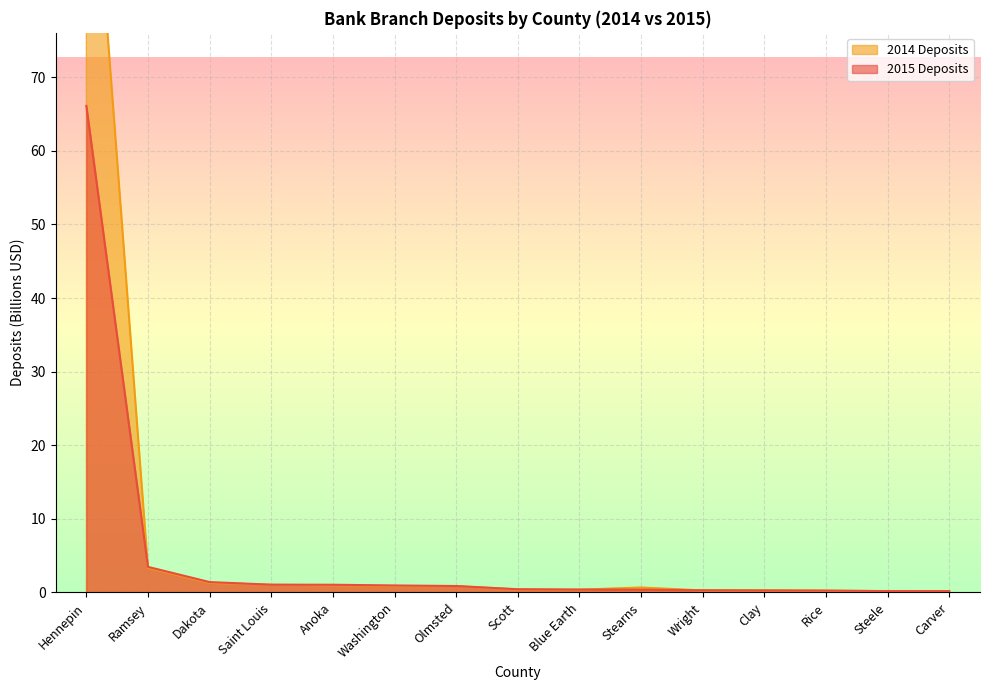

Which series has the largest total across all categories?

2014 Deposits